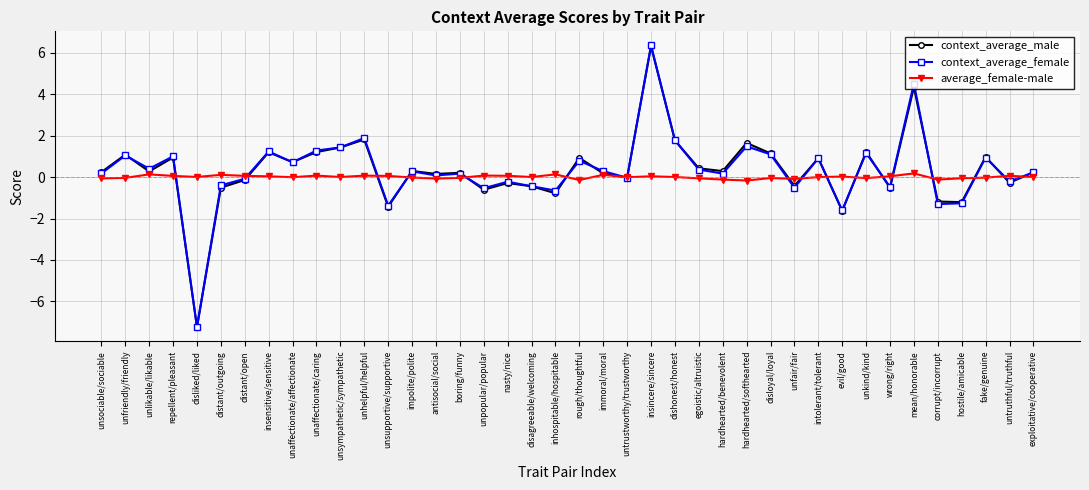

What is the approximate value of context_average_male at unaffectionate/affectionate?

0.7